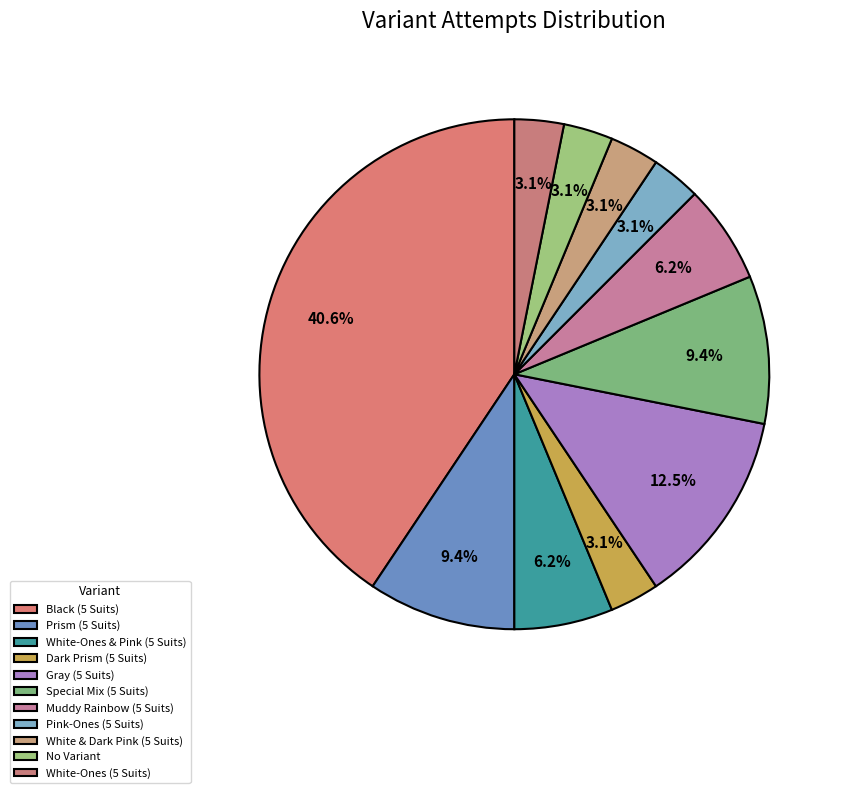

Does Pink-Ones (5 Suits) represent more than half of the total?

No